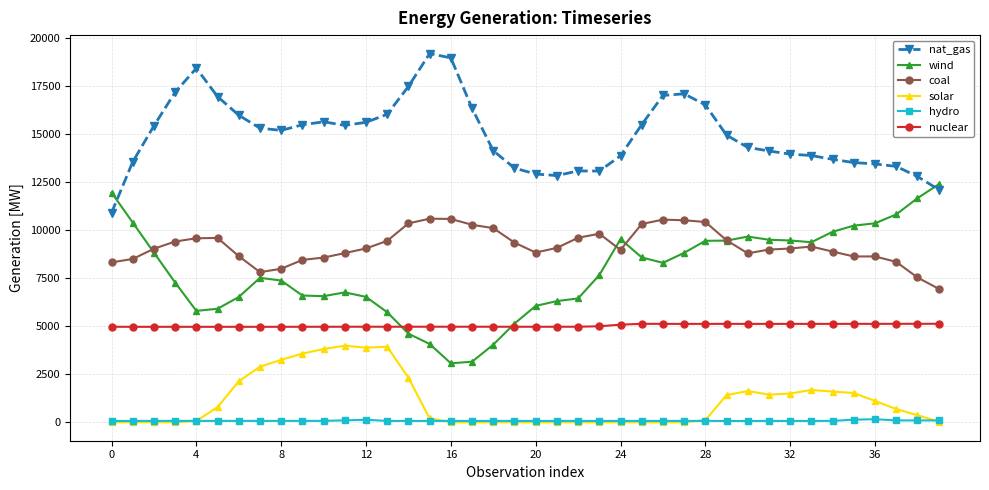

How many data points does each series have?

40